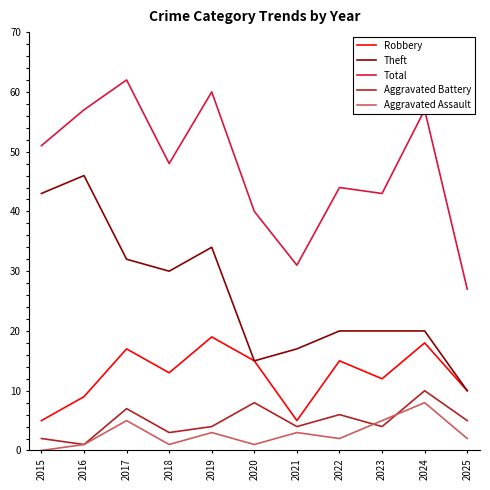

Reading left to right, extract all data points from this chart.

Robbery: 2015=5	2016=9	2017=17	2018=13	2019=19	2020=15	2021=5	2022=15	2023=12	2024=18	2025=10
Theft: 2015=43	2016=46	2017=32	2018=30	2019=34	2020=15	2021=17	2022=20	2023=20	2024=20	2025=10
Total: 2015=51	2016=57	2017=62	2018=48	2019=60	2020=40	2021=31	2022=44	2023=43	2024=57	2025=27
Aggravated Battery: 2015=2	2016=1	2017=7	2018=3	2019=4	2020=8	2021=4	2022=6	2023=4	2024=10	2025=5
Aggravated Assault: 2015=0	2016=1	2017=5	2018=1	2019=3	2020=1	2021=3	2022=2	2023=5	2024=8	2025=2